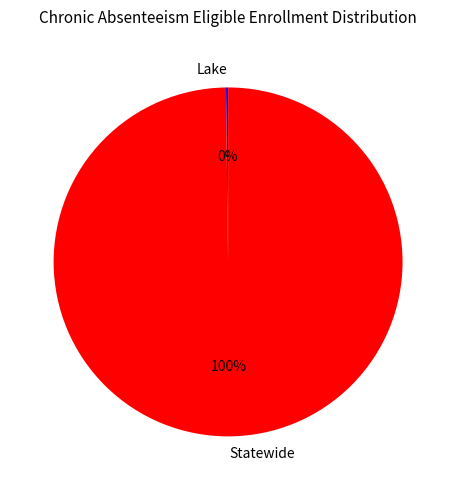

Which category has the biggest portion of the pie?

Statewide